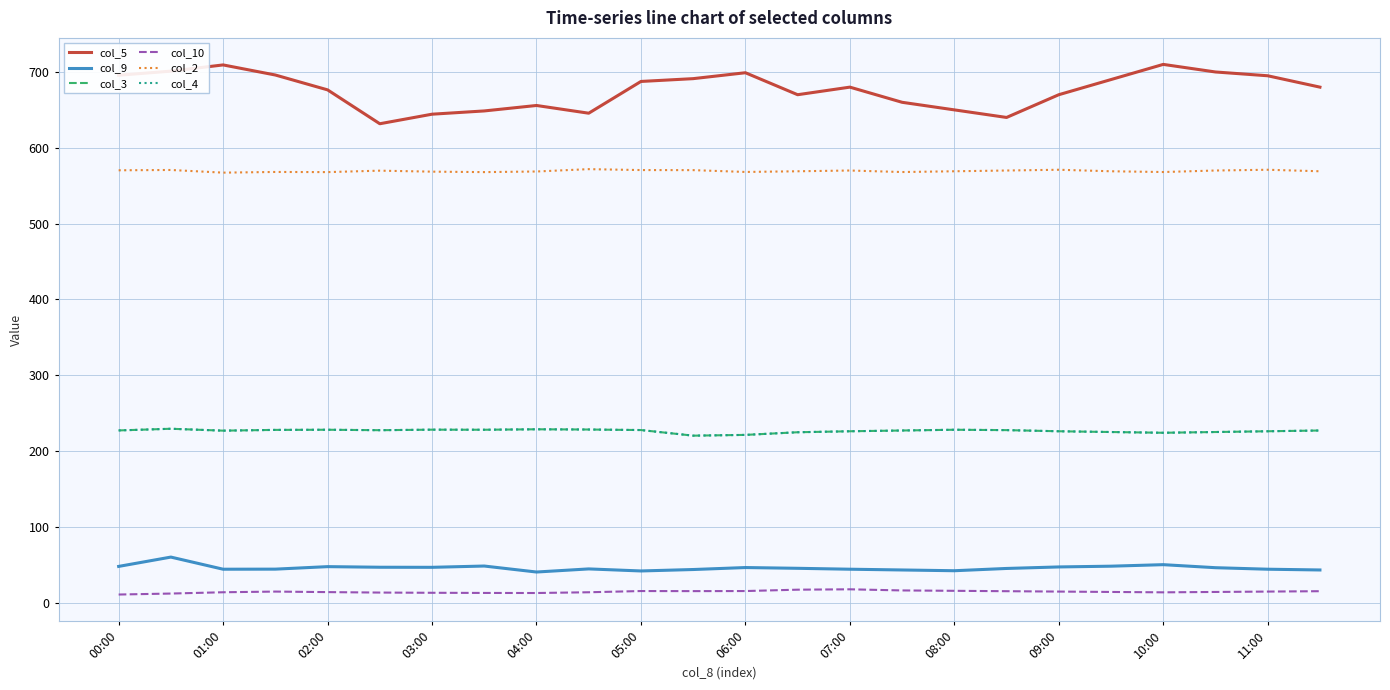

How many lines are shown in the chart?

6